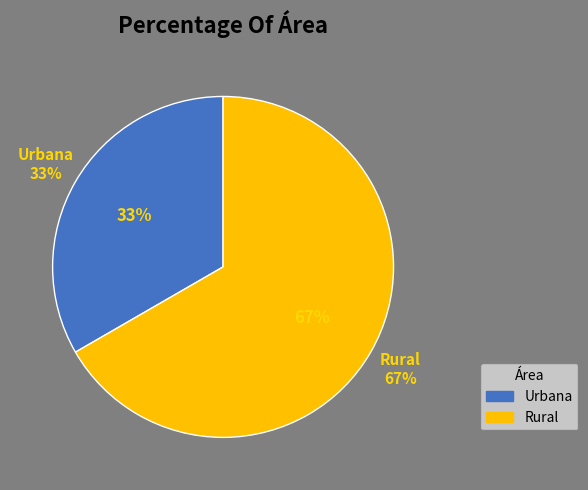

Rank the categories by value from lowest to highest.

Urbana, Rural